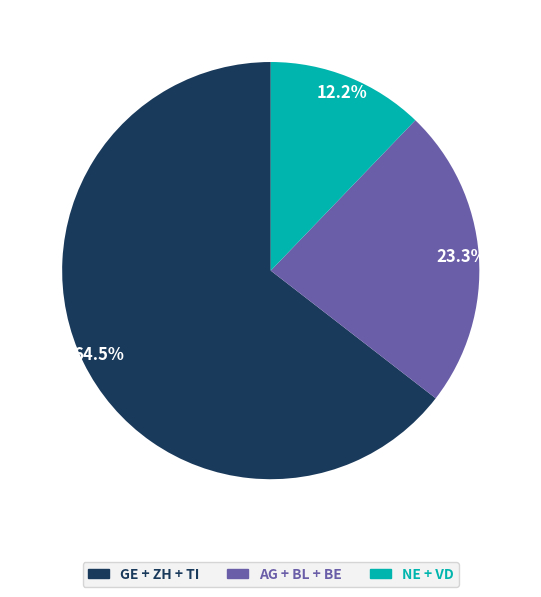

Does any single category account for the majority?

Yes